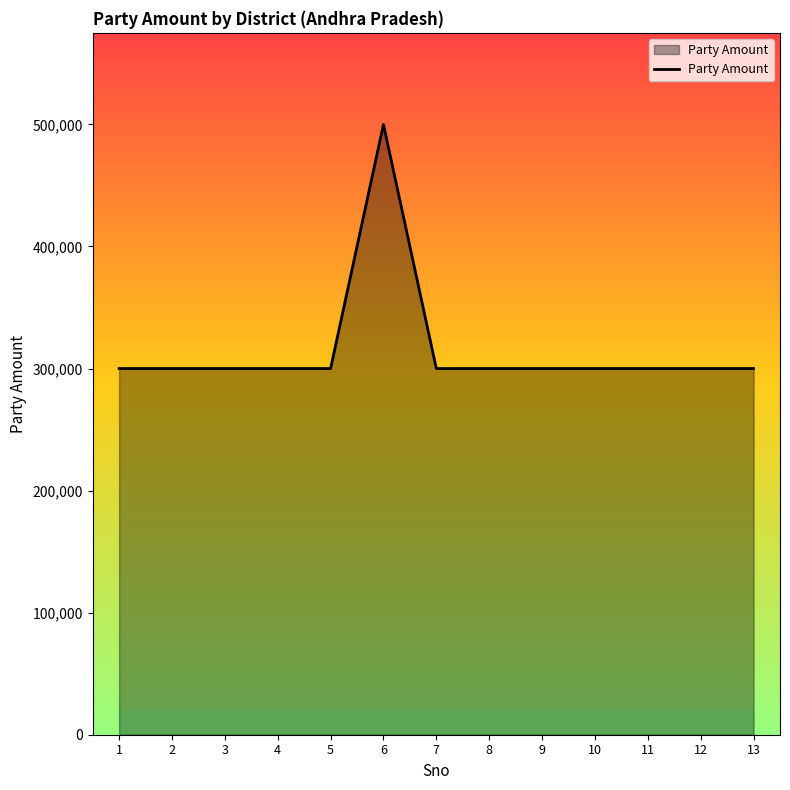

What is the sum of all values?

4100000